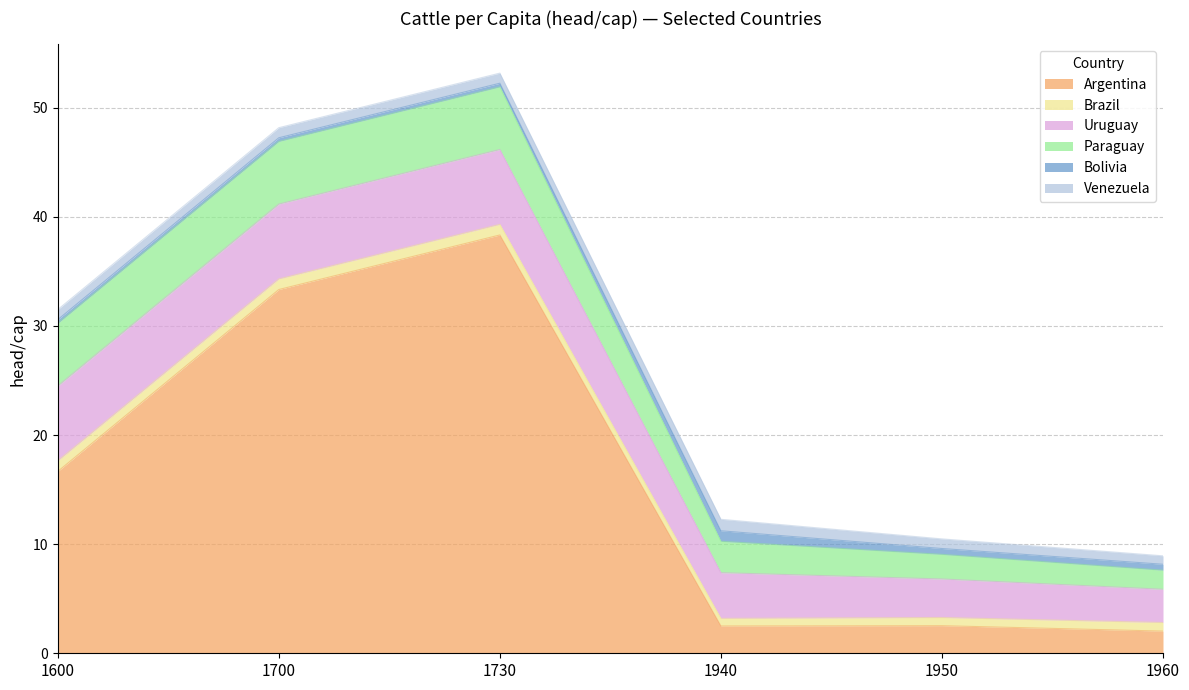

True or false: Bolivia has more than 1 interior local peaks.

False